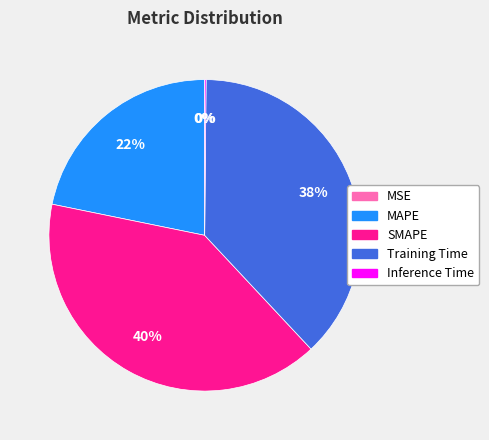

To the nearest percent, what is the combined percentage of Training Time and SMAPE?

78%